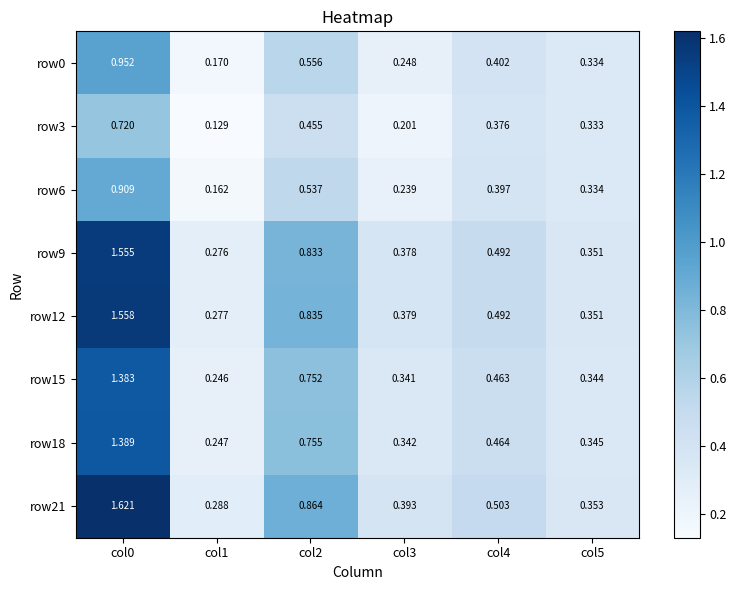

Is the value of row15 at col5 greater than the value of row21 at col0?

No